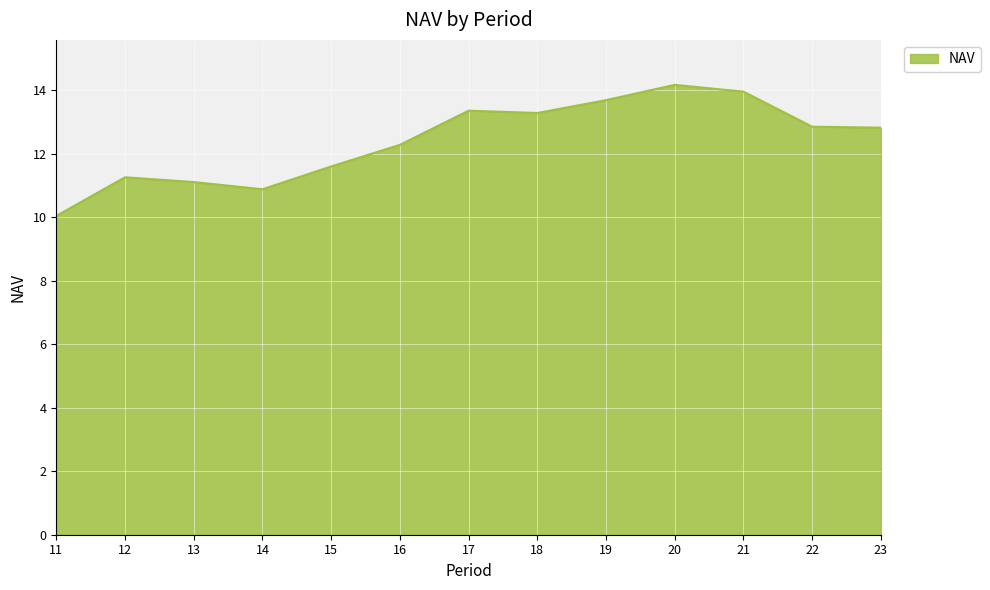

The value at 13 is 11.1. True or false?

True